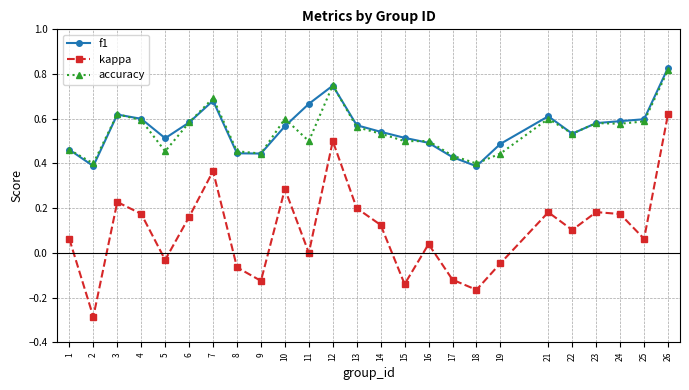

Rank the series at 5 from highest to lowest value.

f1, accuracy, kappa